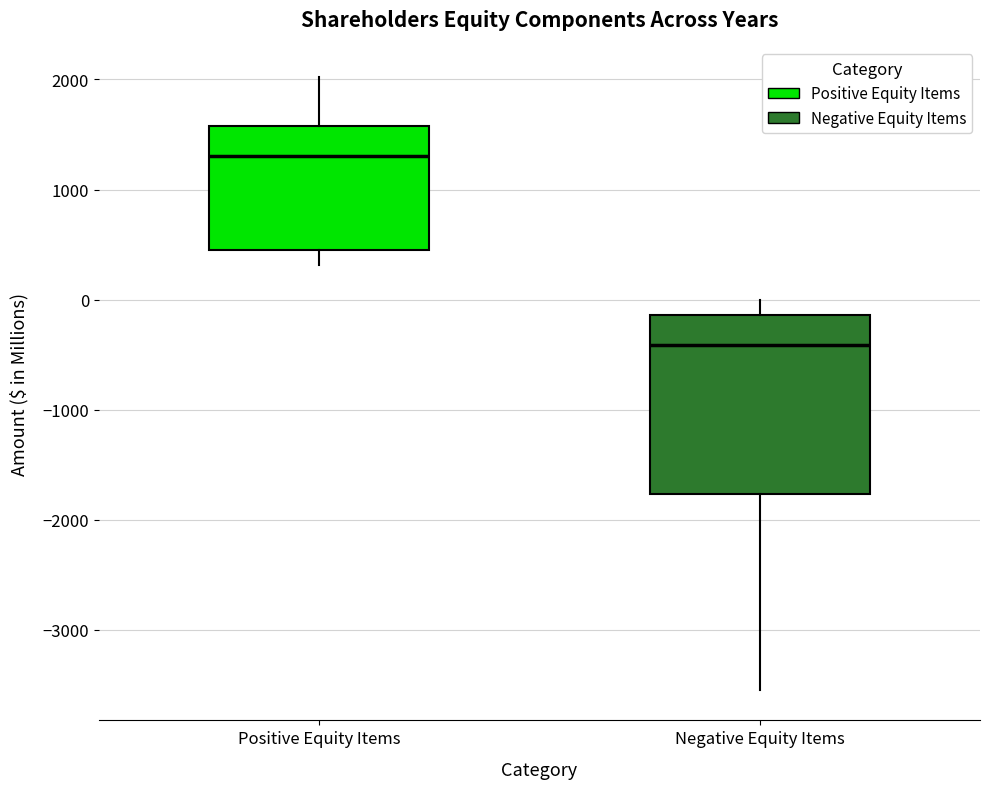

Comparing the boxes themselves (not the whiskers), which one is the tallest?

Negative Equity Items